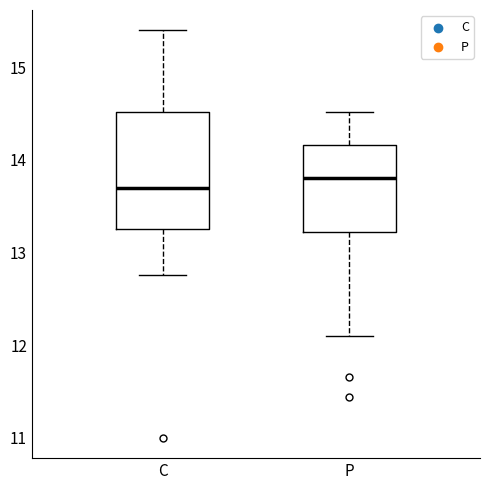

Reading left to right, read every box against the y-axis: the position of its median line, the range the box covers, and the ends of its whiskers. The values are not printed on the chart, so give them approximately, as read against the axis.

C: median 13.7, box 13.3 to 14.5, whiskers 12.8 to 15.4
P: median 13.8, box 13.2 to 14.2, whiskers 12.1 to 14.5